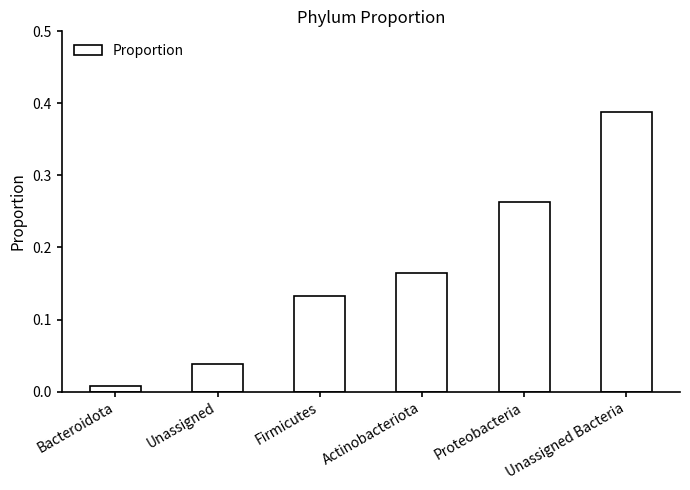

What position from the left is Actinobacteriota?

4